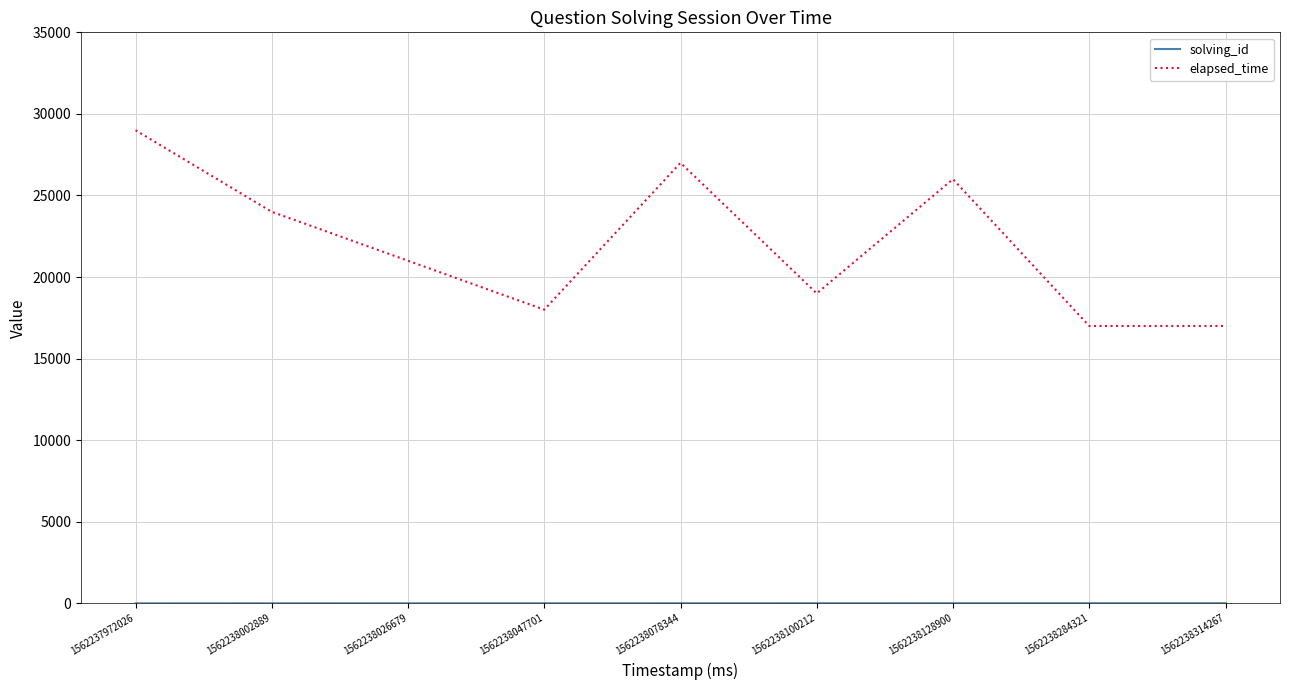

At how many categories does at least one series exceed 9751?

9